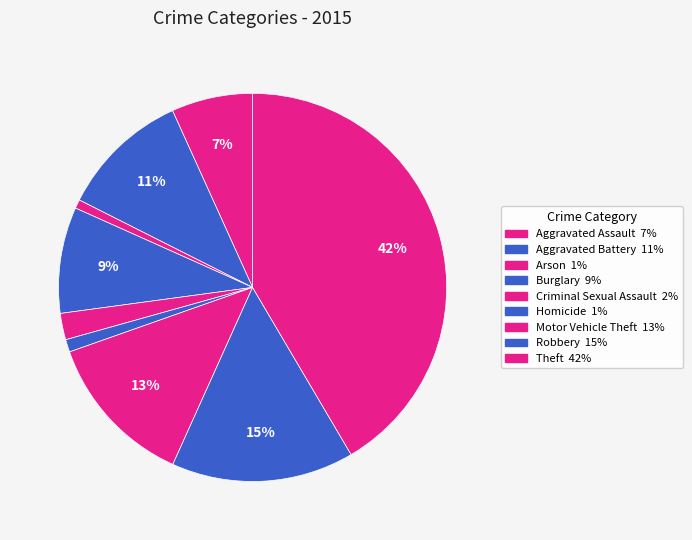

How many segments does this pie chart have?

9